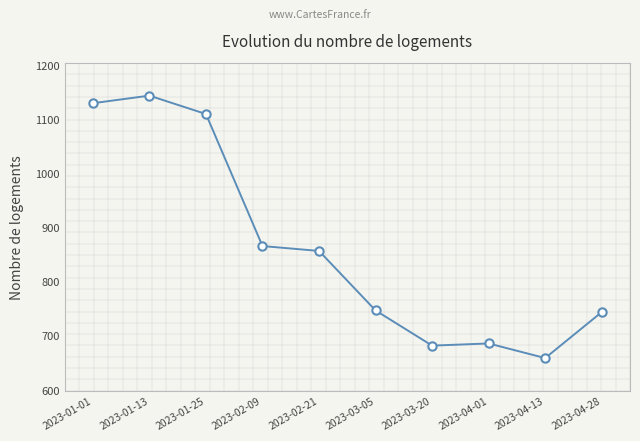

Reading right to left, extract all data points from this chart.

2023-04-28=744	2023-04-13=659	2023-04-01=686	2023-03-20=682	2023-03-05=747	2023-02-21=857	2023-02-09=866	2023-01-25=1110	2023-01-13=1144	2023-01-01=1130